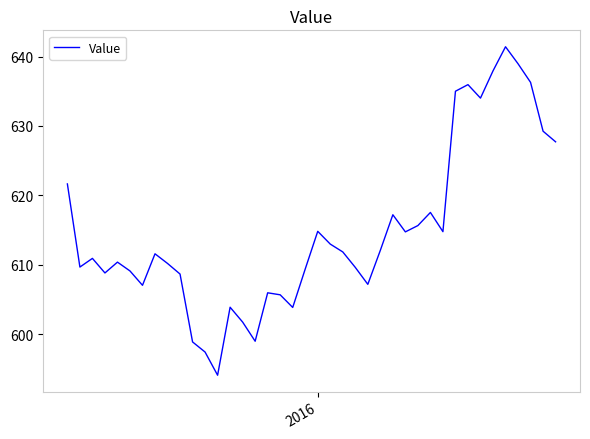

What is the smallest value displayed?

594.1